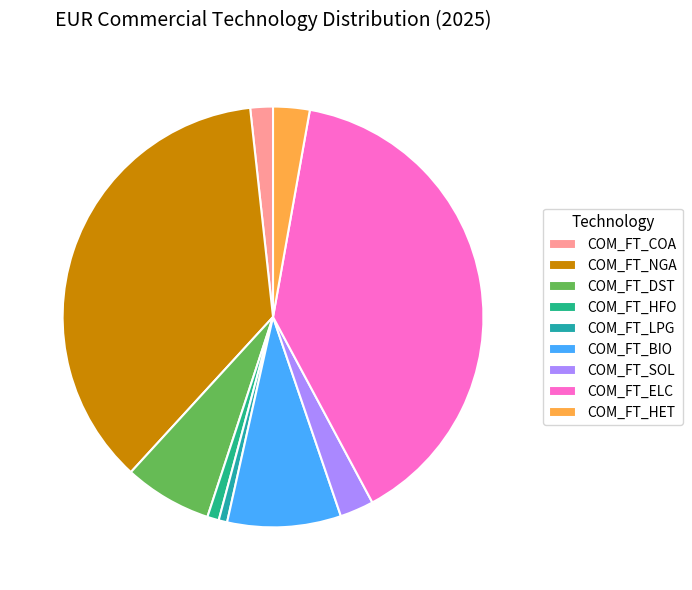

Does any single category account for the majority?

No